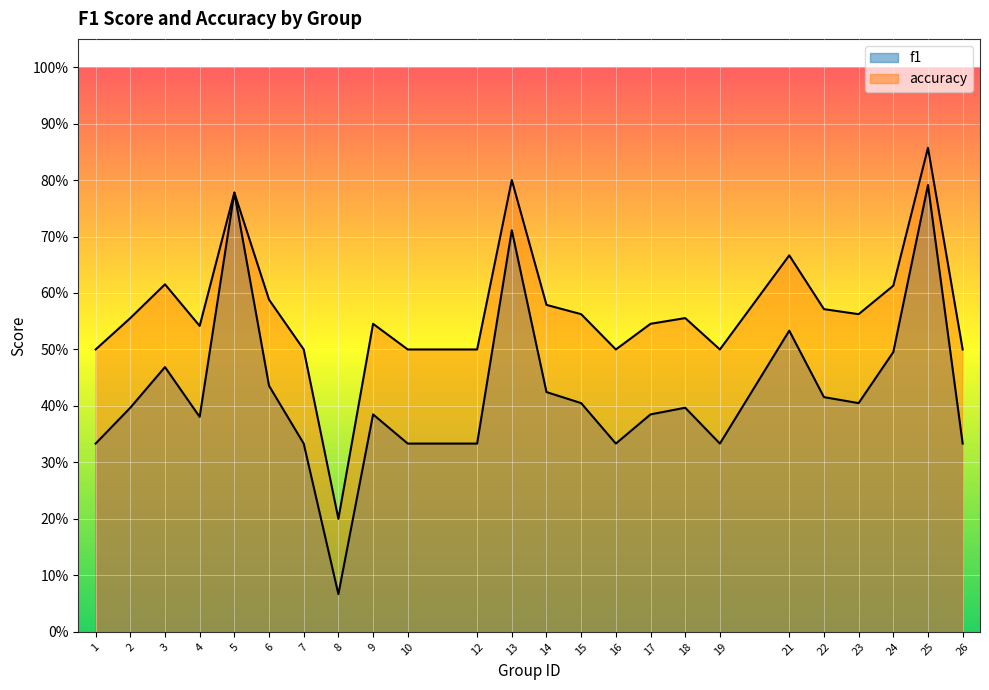

Reading left to right, transcribe all the data shown in this chart.

f1: 0.3	0.4	0.5	0.4	0.8	0.4	0.3	0.1	0.4	0.3	0.3	0.7	0.4	0.4	0.3	0.4	0.4	0.3	0.5	0.4	0.4	0.5	0.8	0.3
accuracy: 0.5	0.6	0.6	0.5	0.8	0.6	0.5	0.2	0.5	0.5	0.5	0.8	0.6	0.6	0.5	0.5	0.6	0.5	0.7	0.6	0.6	0.6	0.9	0.5